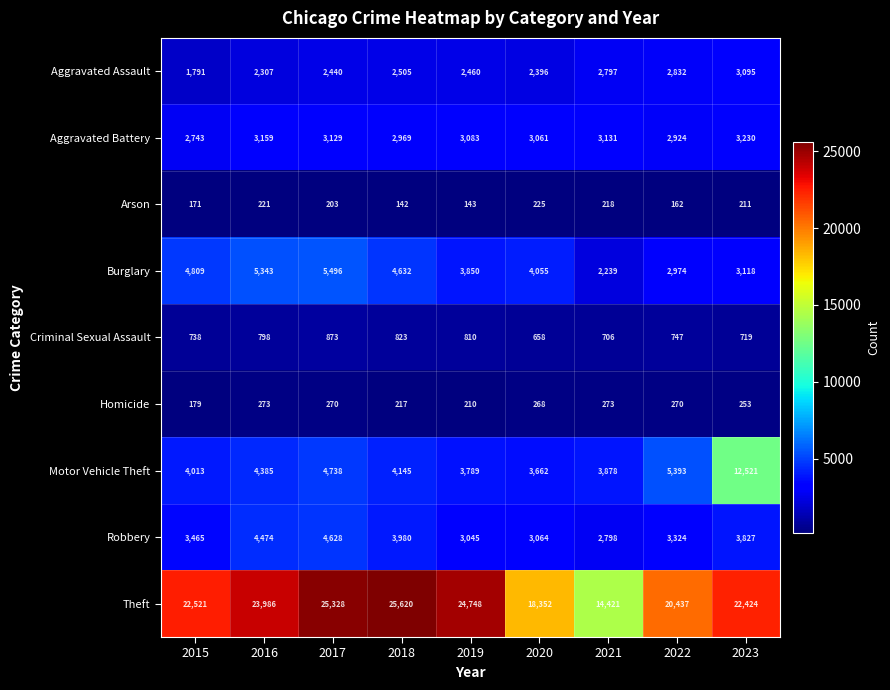

At which category is the sum across all series the highest?

2023